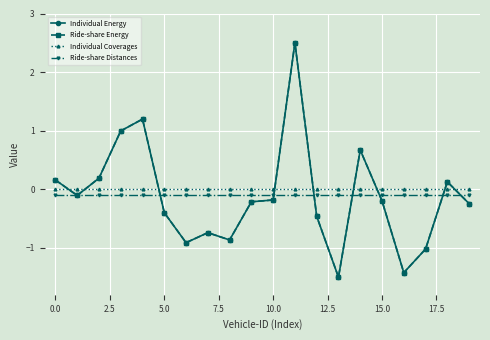

Does the chart have visible grid lines?

Yes